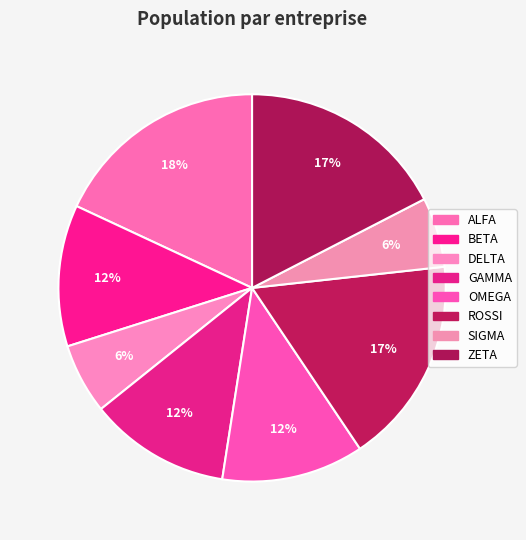

Do ALFA and BETA together represent more than half of the pie?

No